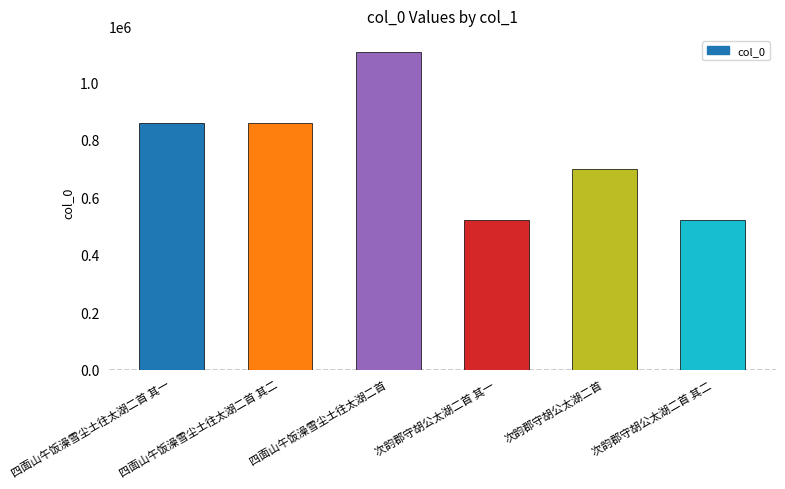

What is the minimum value shown in the chart?

520797